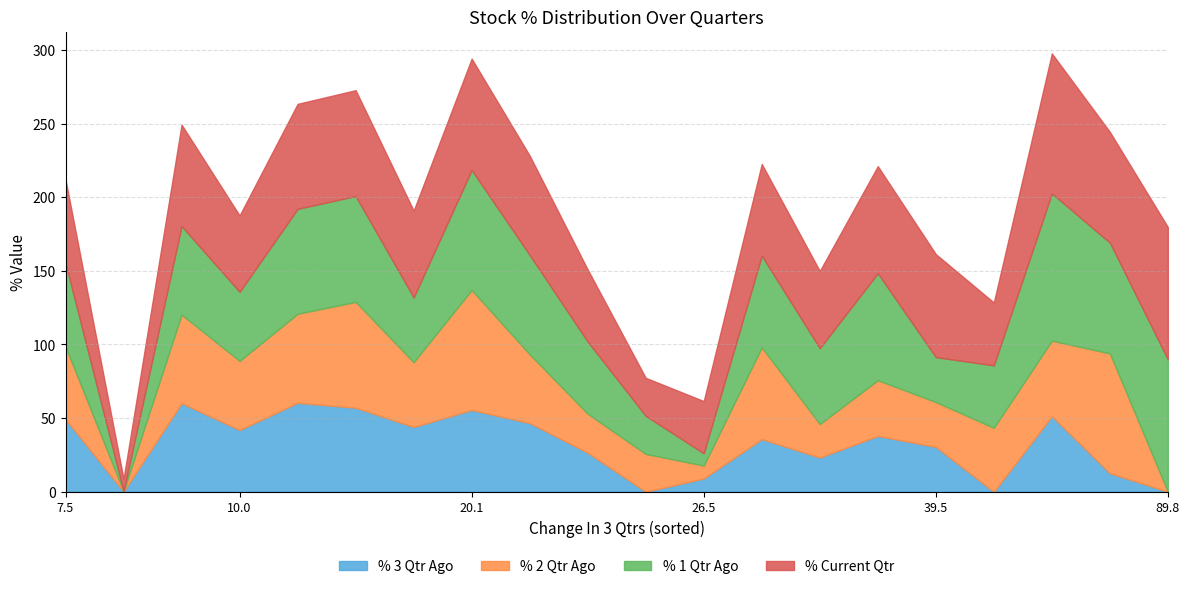

In % 2 Qtr Ago, how many points are higher than both neighbors (excluding endpoints)?

6